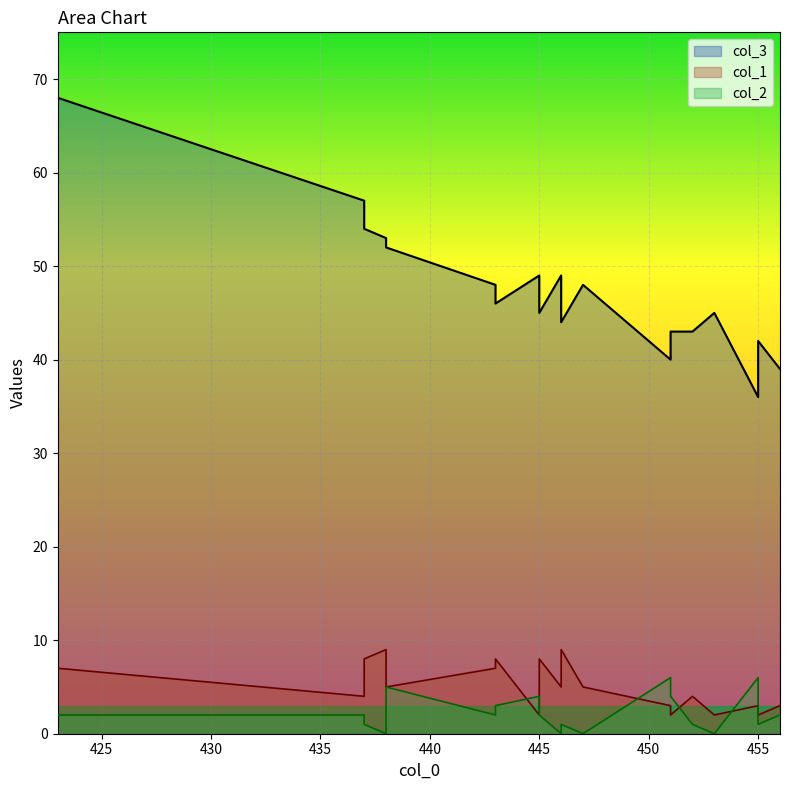

What is the spread (max minus min) of values at 451?

41